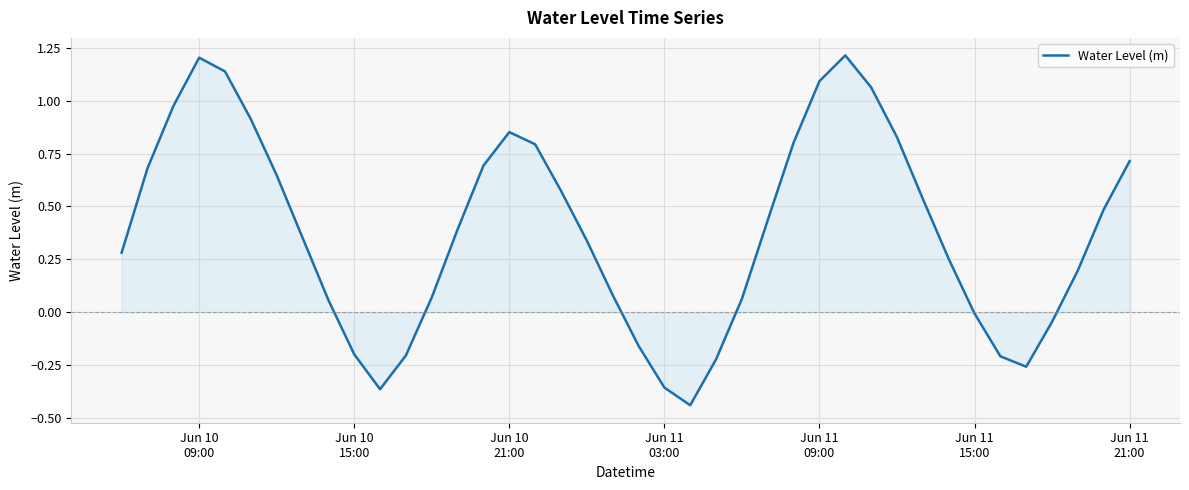

What is the greatest value displayed?

1.2